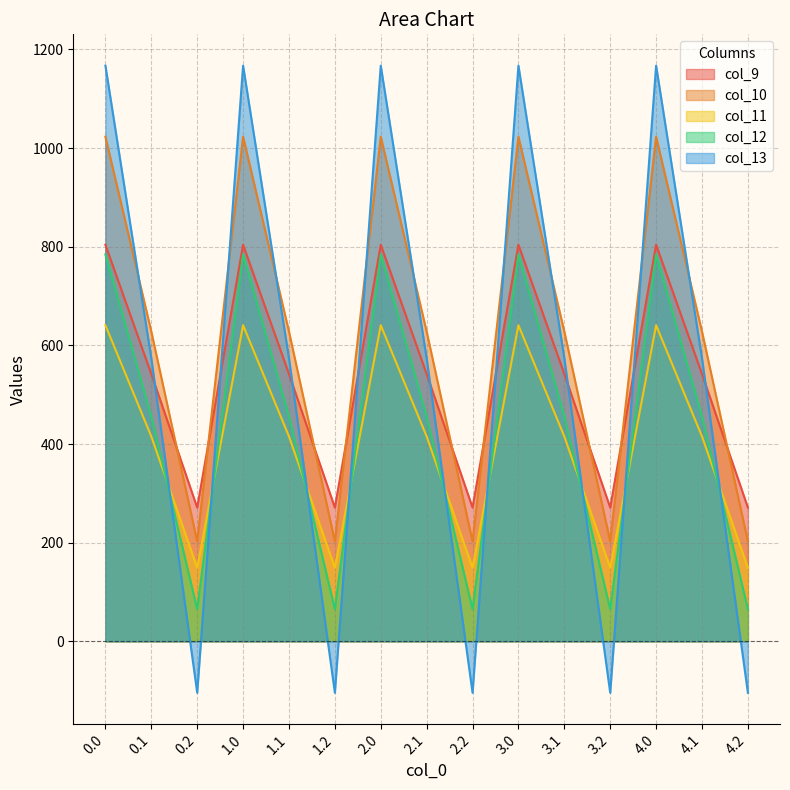

What is the label of the 7th point from the right?

2.2